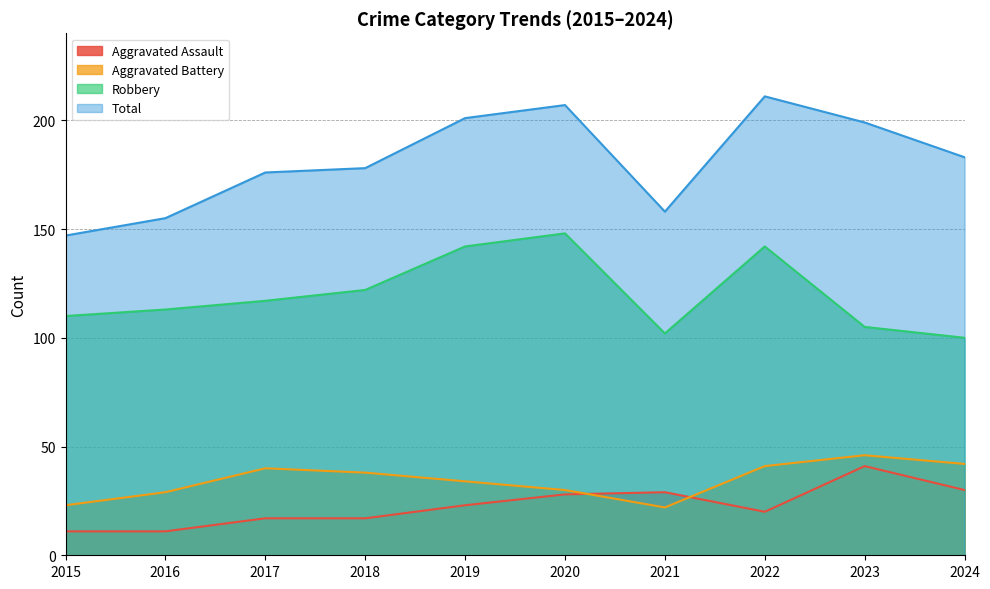

The value of Total at 2017 is 176. True or false?

True